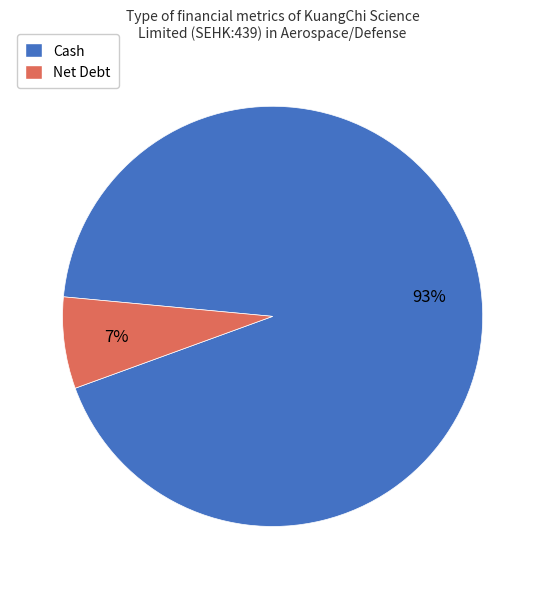

Is there any slice that represents more than half of the pie?

Yes